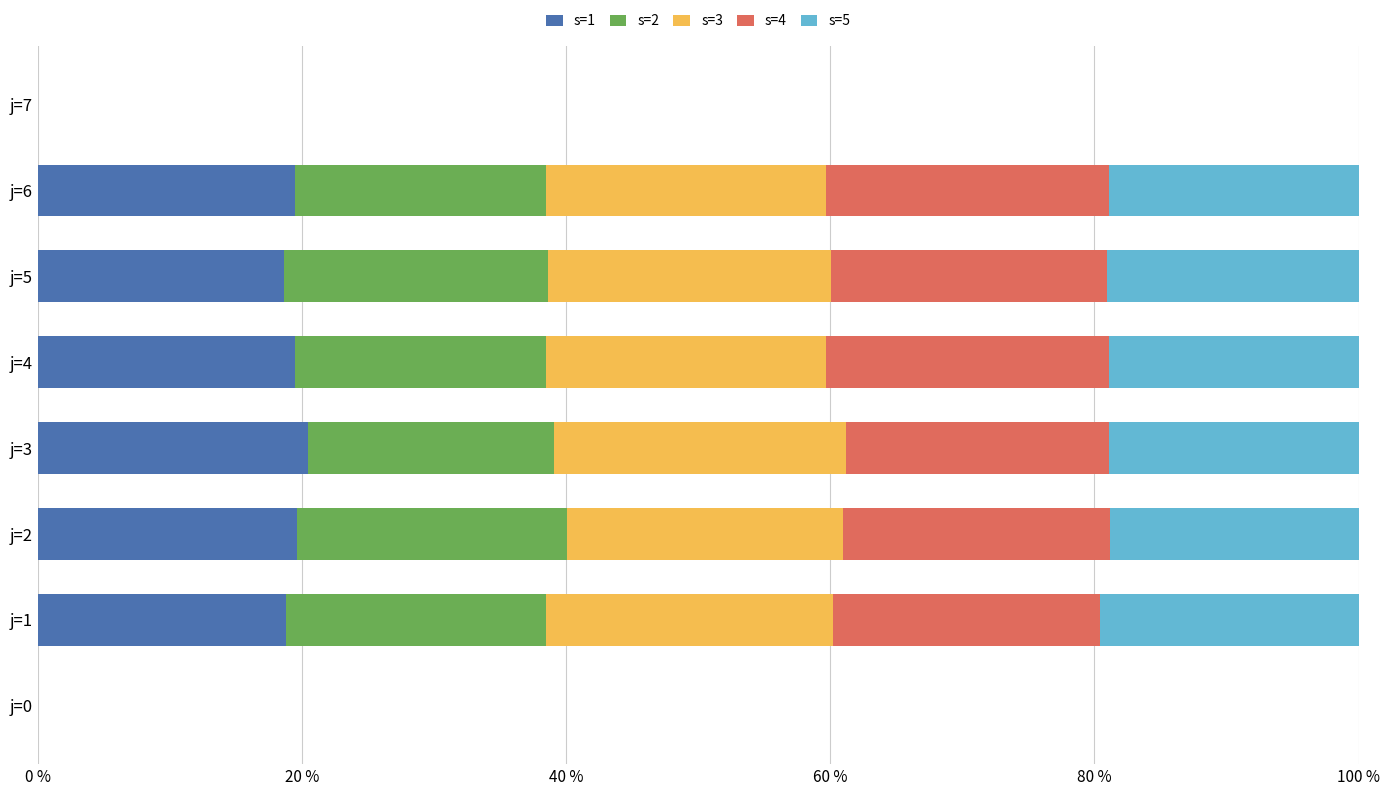

Count the number of data series in this chart.

5